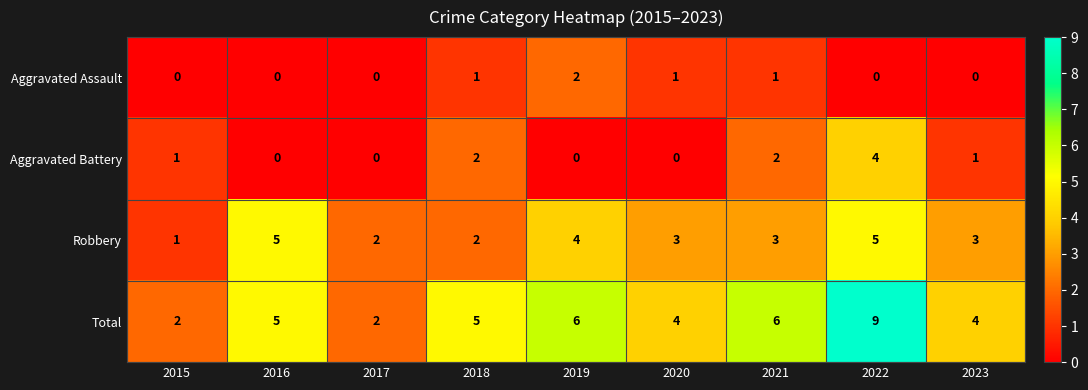

Between 2015 and 2021, which series saw the biggest shift?

Total